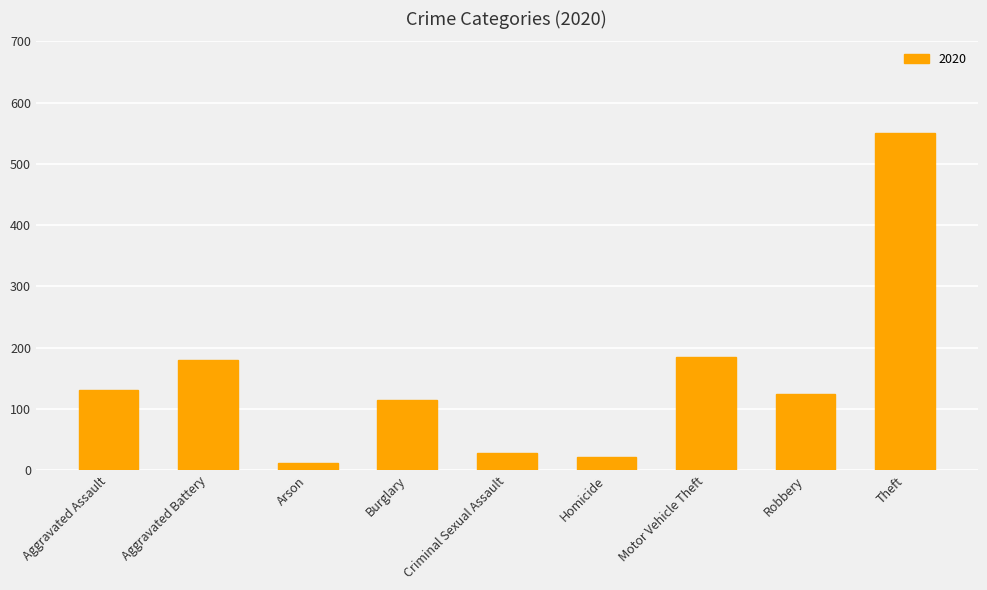

What position from the right is Theft?

1